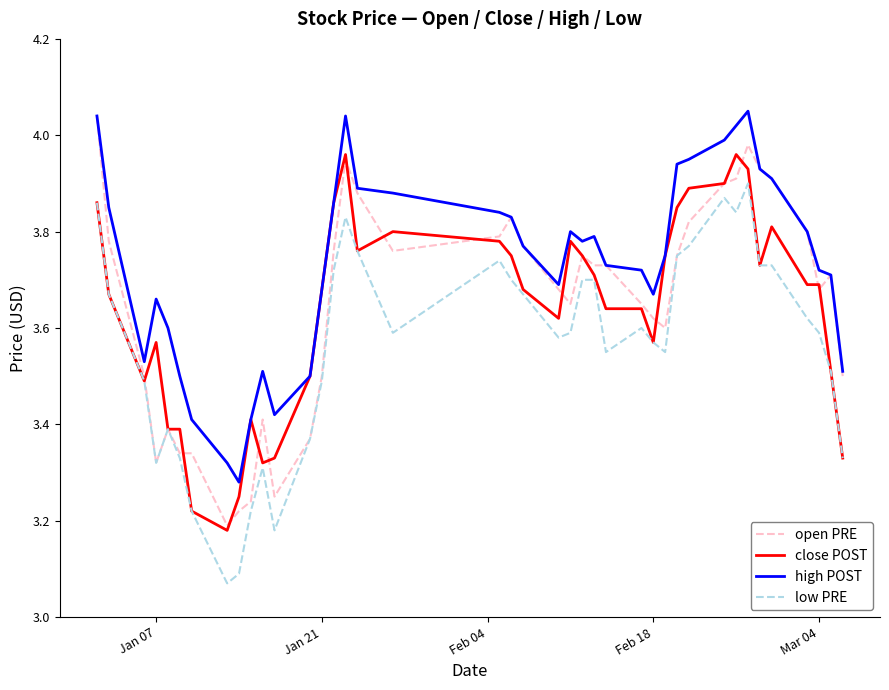

True or false: low PRE and high POST cross at least once.

False